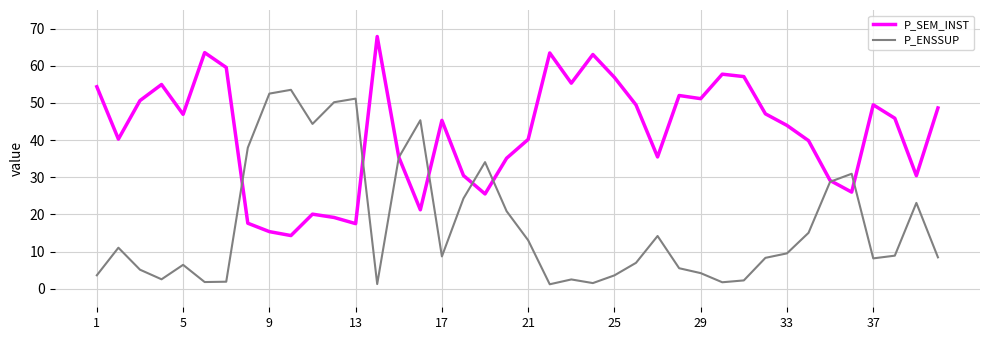

Rank the series by their maximum value, from lowest to highest.

P_ENSSUP, P_SEM_INST